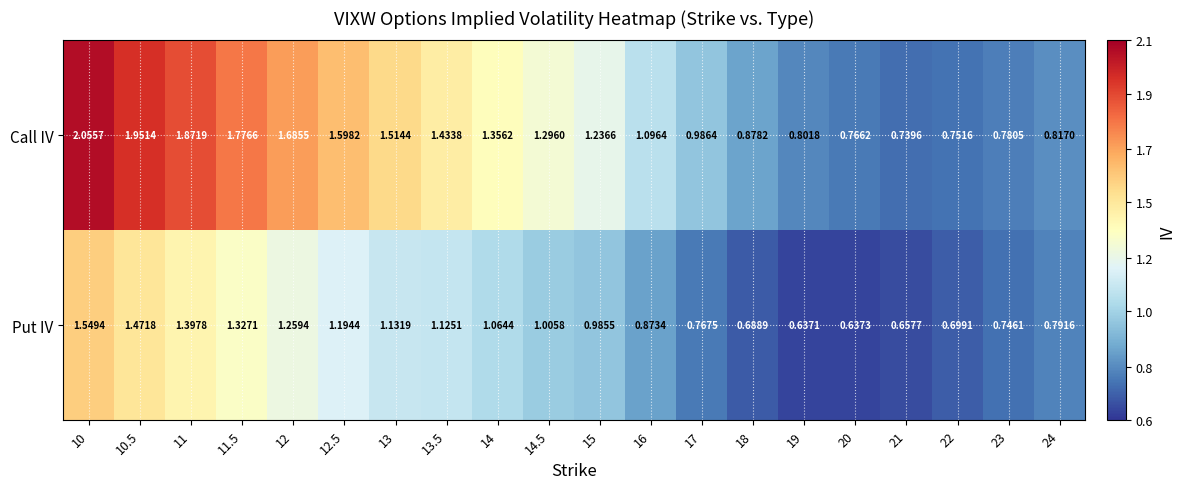

Which label corresponds to the smallest value in the chart?

19